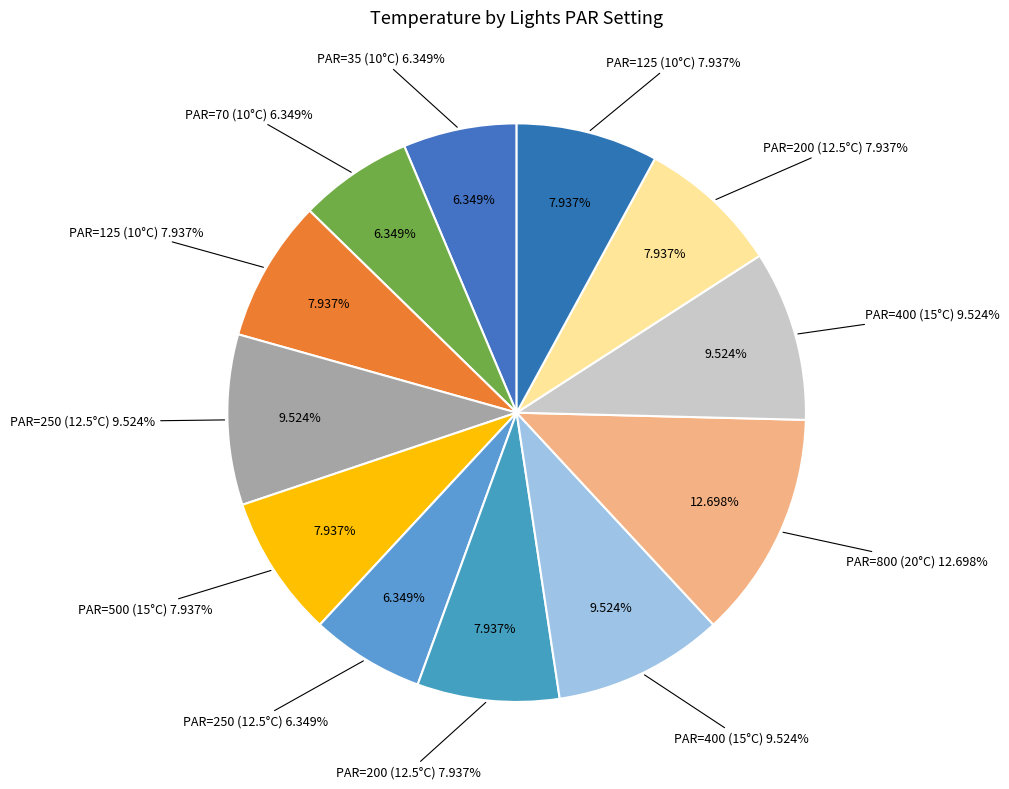

Is 70 the majority of the pie?

No